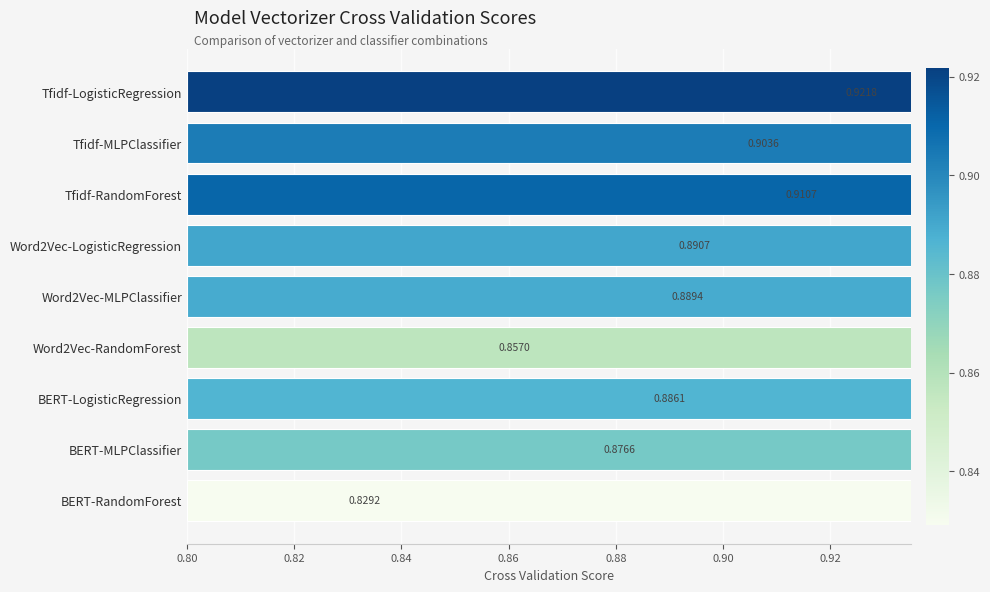

True or false: the data shows 0.2 at Tfidf-MLPClassifier.

False